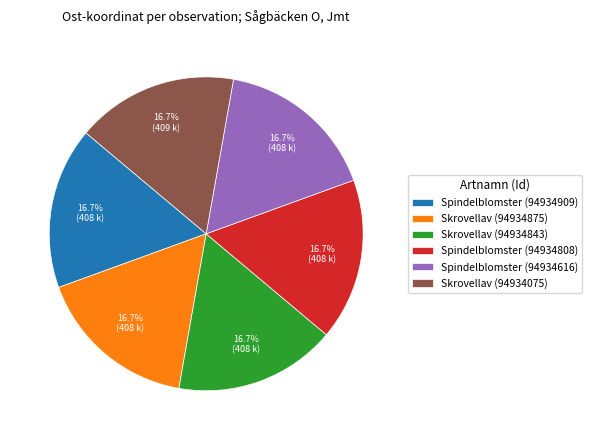

Does Spindelblomster (94934616) represent more than half of the total?

No